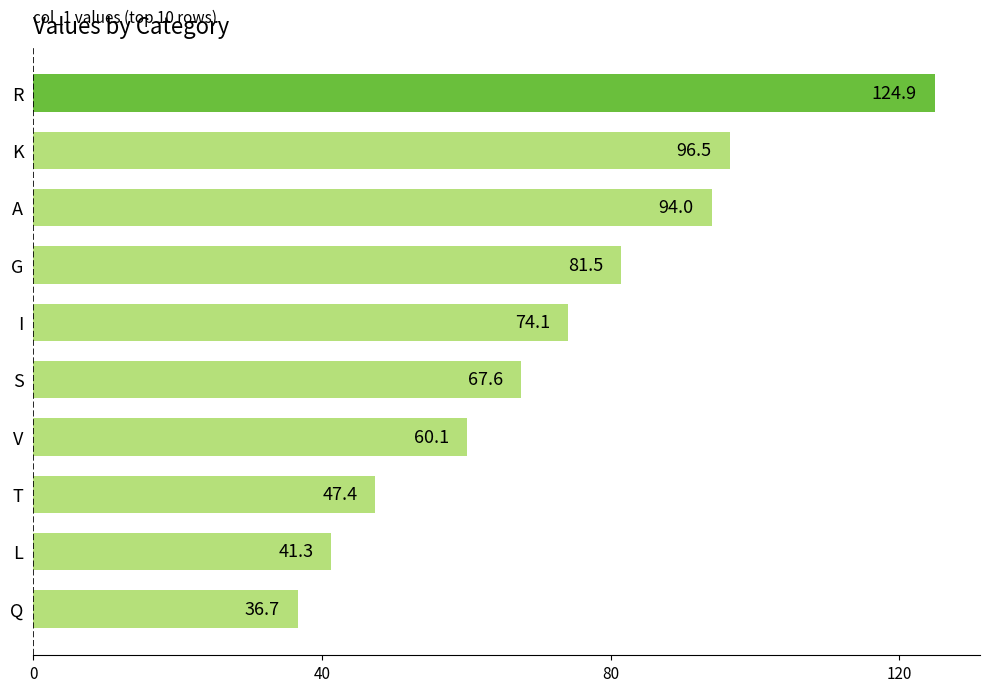

List the labels in order of value, smallest first.

Q, L, T, V, S, I, G, A, K, R